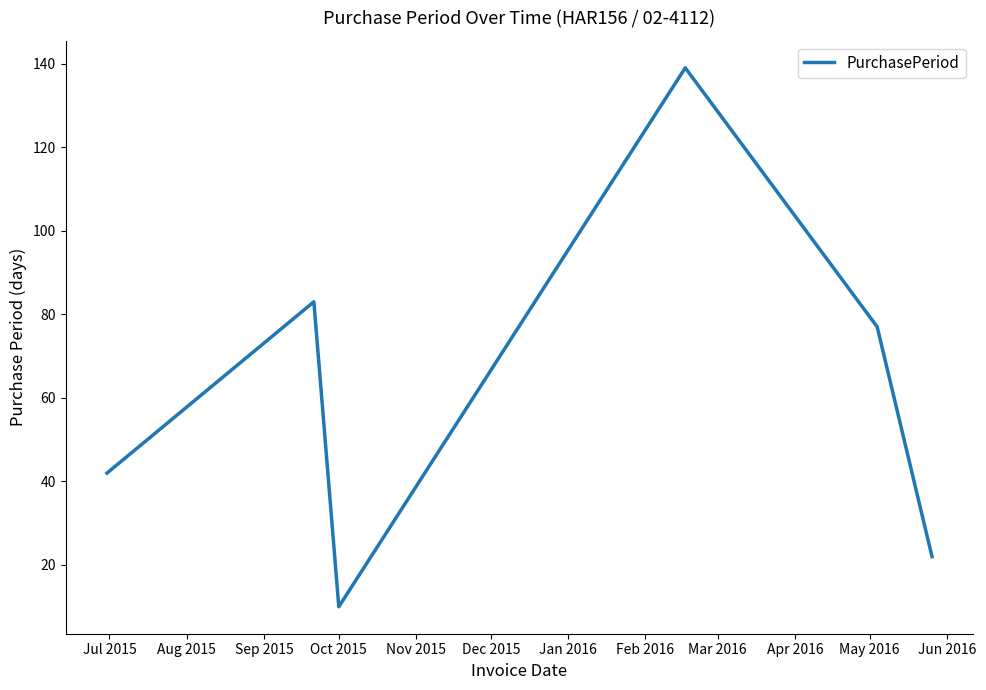

What is the difference between the second highest and minimum values?

73